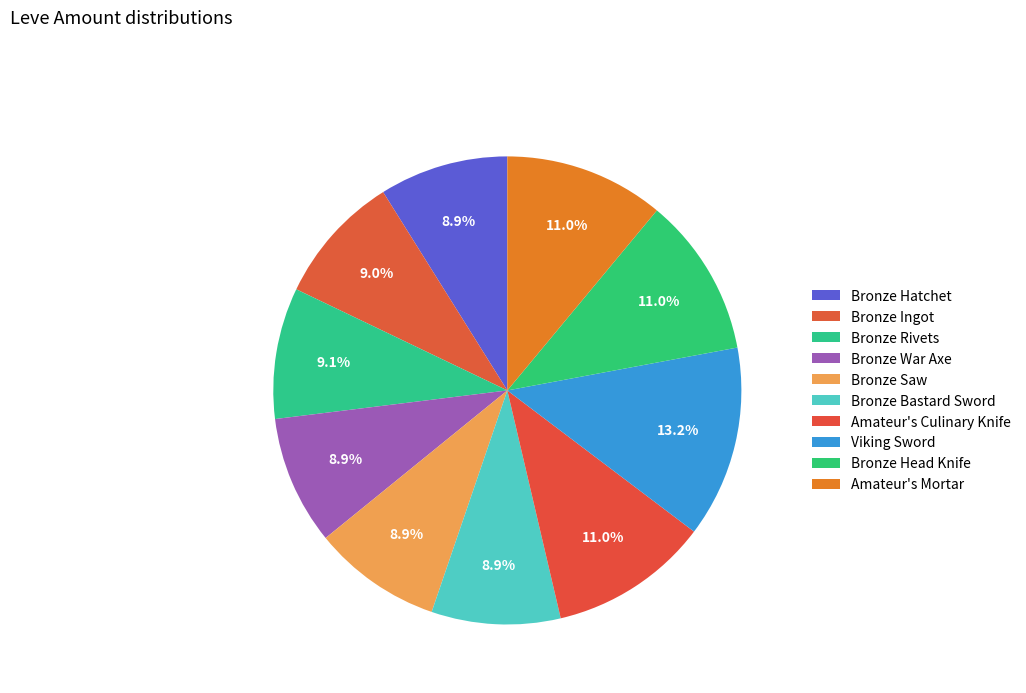

How many slices are in this pie chart?

10